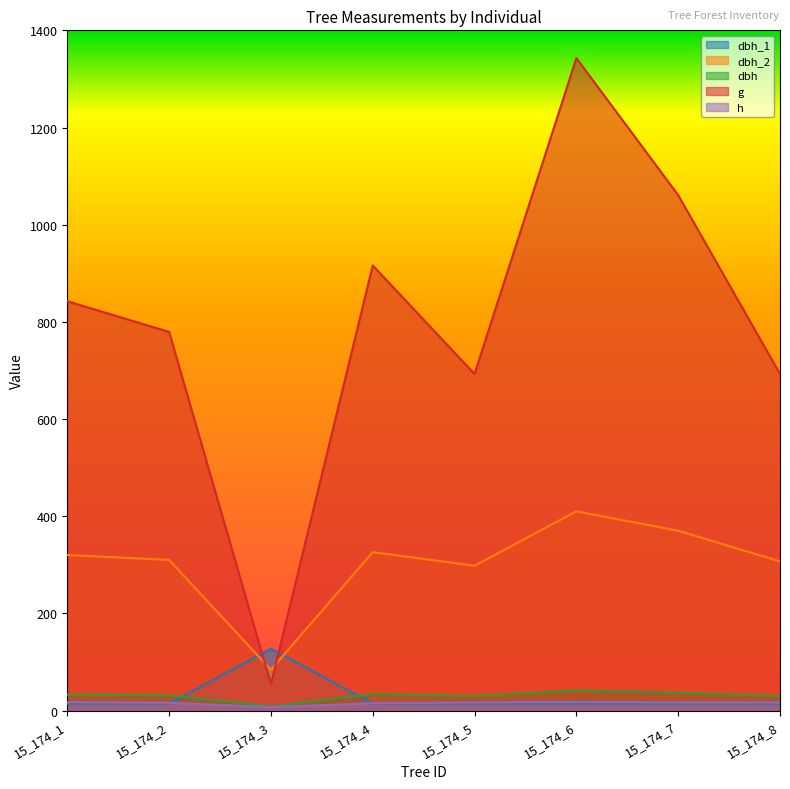

The value of dbh_1 at 15_174_5 is 14.2. True or false?

True